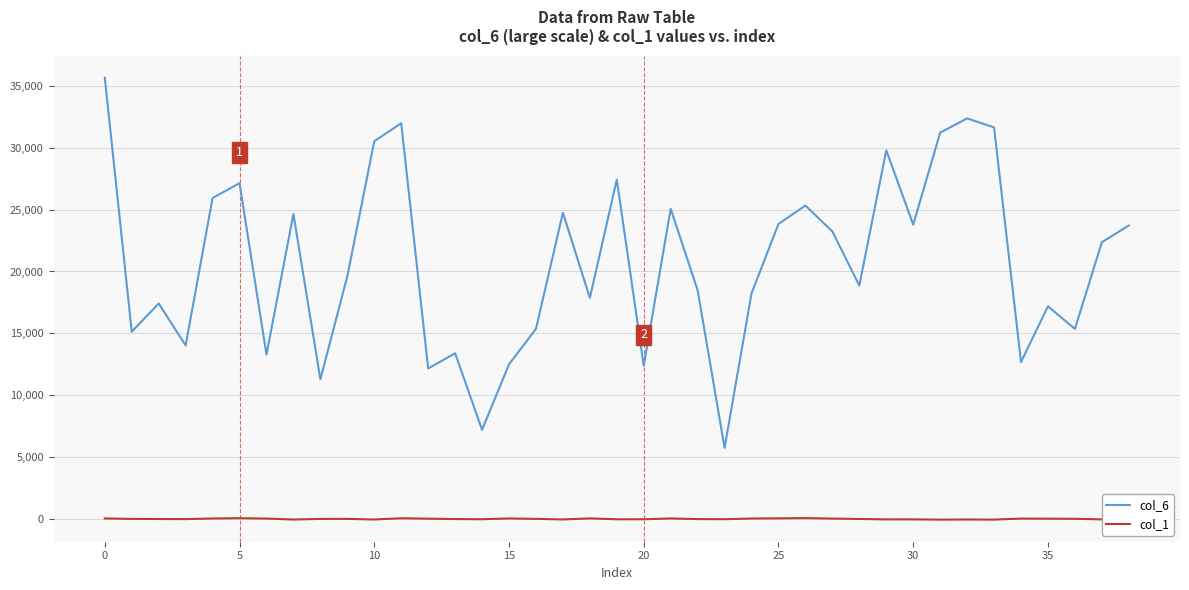

Rank the series by their average value, from highest to lowest.

col_6, col_1